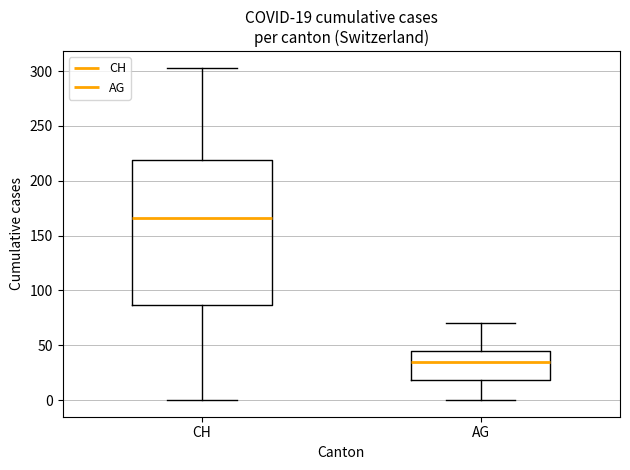

Which box is the tallest, from its lower edge to its upper edge?

CH